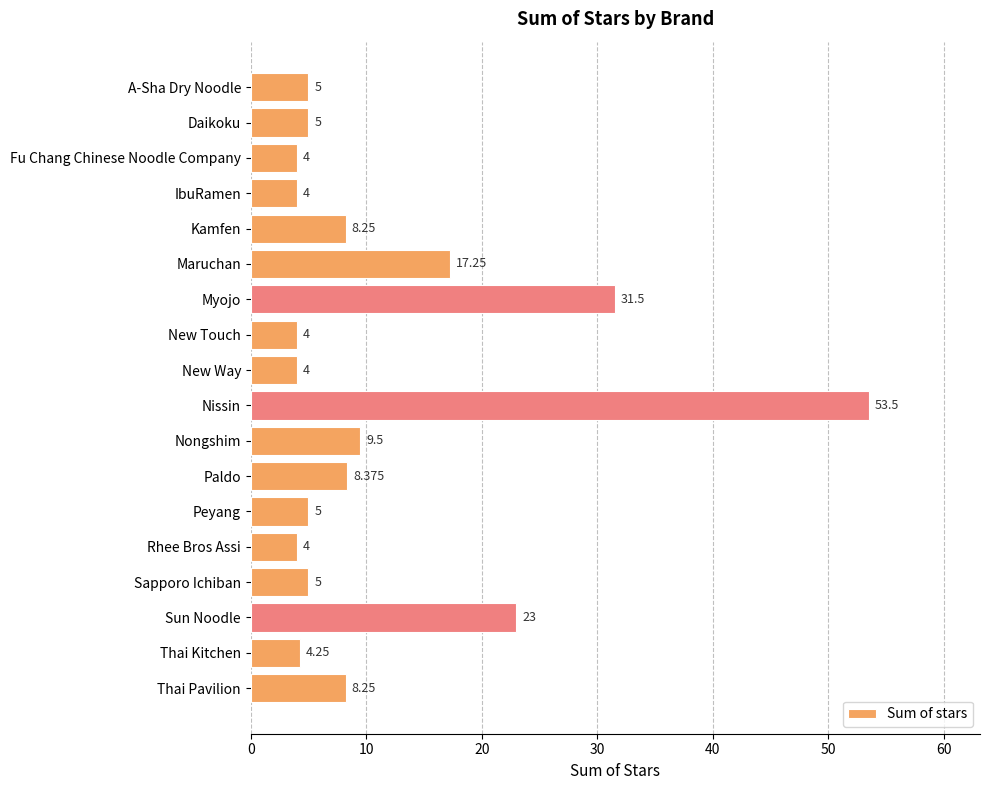

Where is the data nearest to the value 28?

Myojo